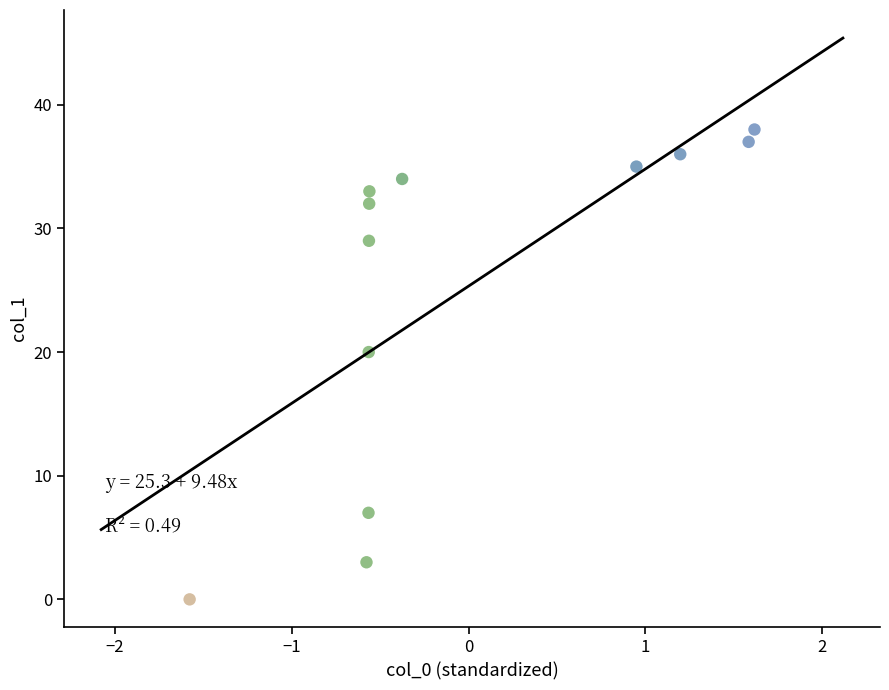

What Y value in the scatter plot is closest to 19?

20